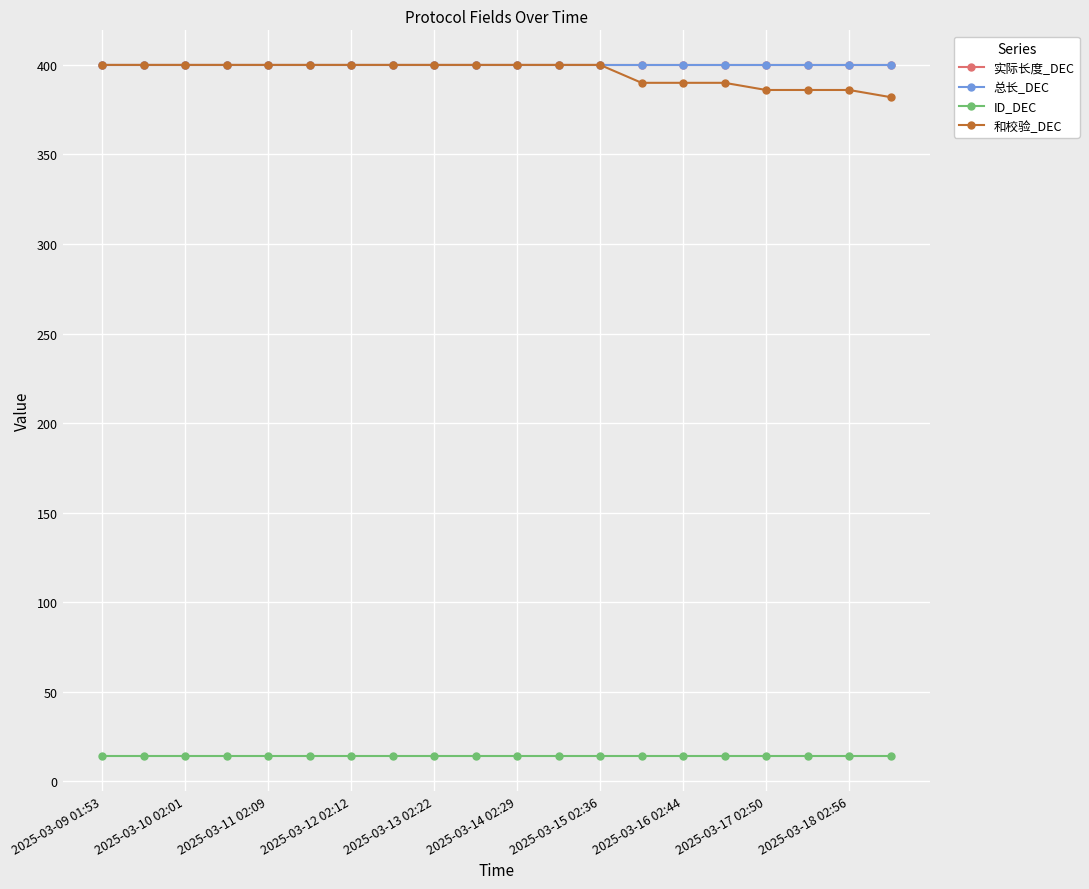

True or false: 和校验_DEC has more than 0 points higher than both neighbors.

False